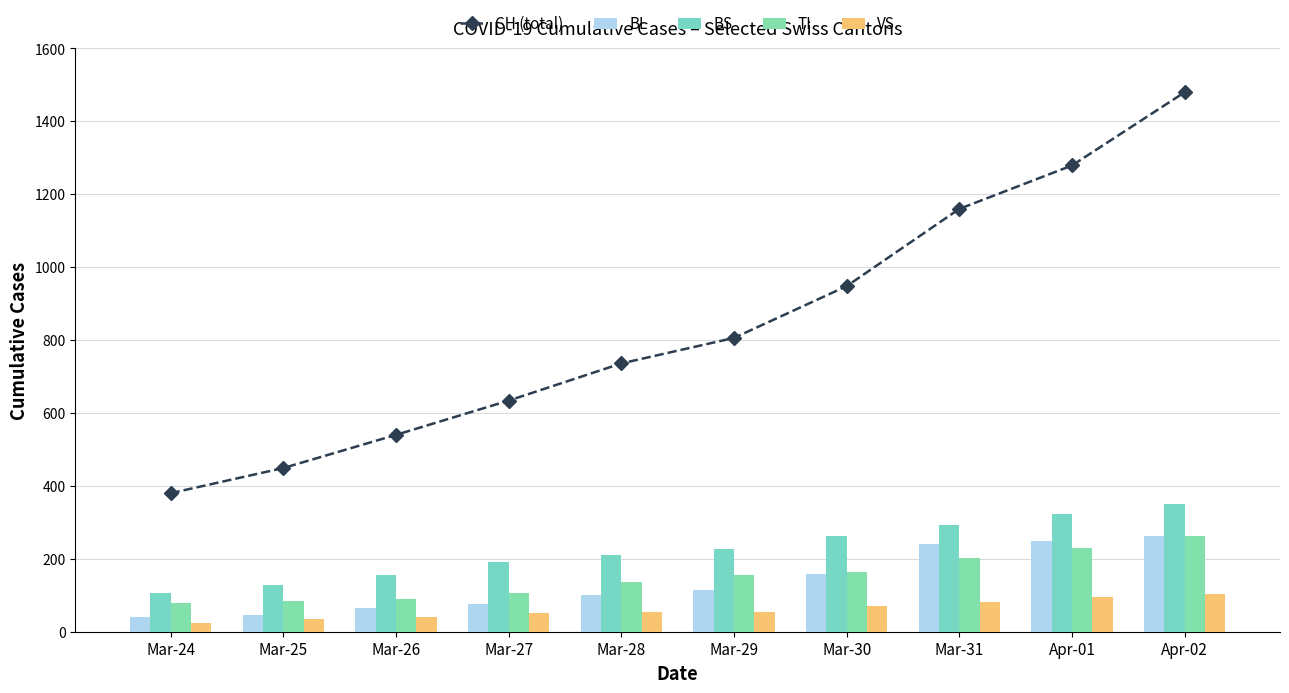

At which category is the sum across all series the highest?

Apr-02